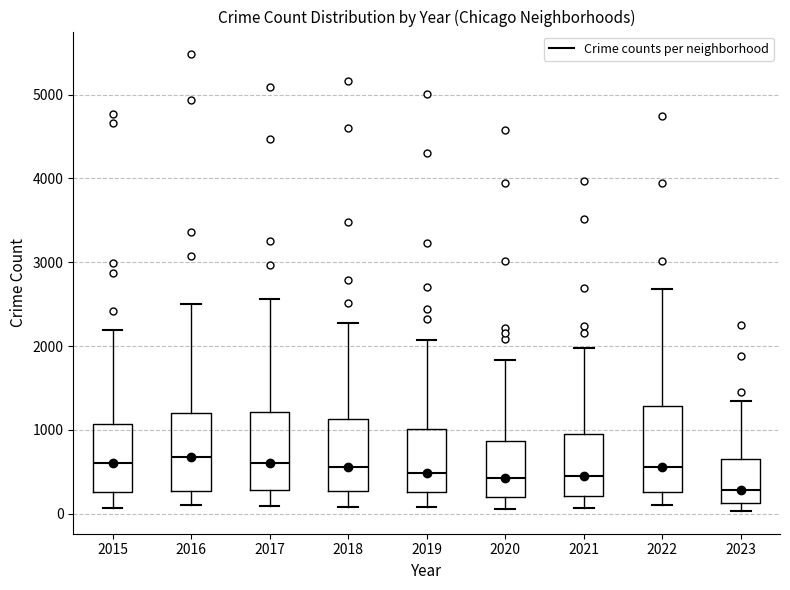

Reading left to right, transcribe this box plot: for each box, give where its median line is, the range the box spans, and where its two whiskers end, as read against the y-axis. The values are not printed on the chart, so give them approximately, as read against the axis.

2015: median 600, box 300 to 1100, whiskers 100 to 2200
2016: median 700, box 300 to 1200, whiskers 100 to 2500
2017: median 600, box 300 to 1200, whiskers 100 to 2600
2018: median 600, box 300 to 1100, whiskers 100 to 2300
2019: median 500, box 300 to 1000, whiskers 100 to 2100
2020: median 400, box 200 to 900, whiskers 100 to 1800
2021: median 500, box 200 to 900, whiskers 100 to 2000
2022: median 600, box 300 to 1300, whiskers 100 to 2700
2023: median 300, box 100 to 600, whiskers 0 to 1300